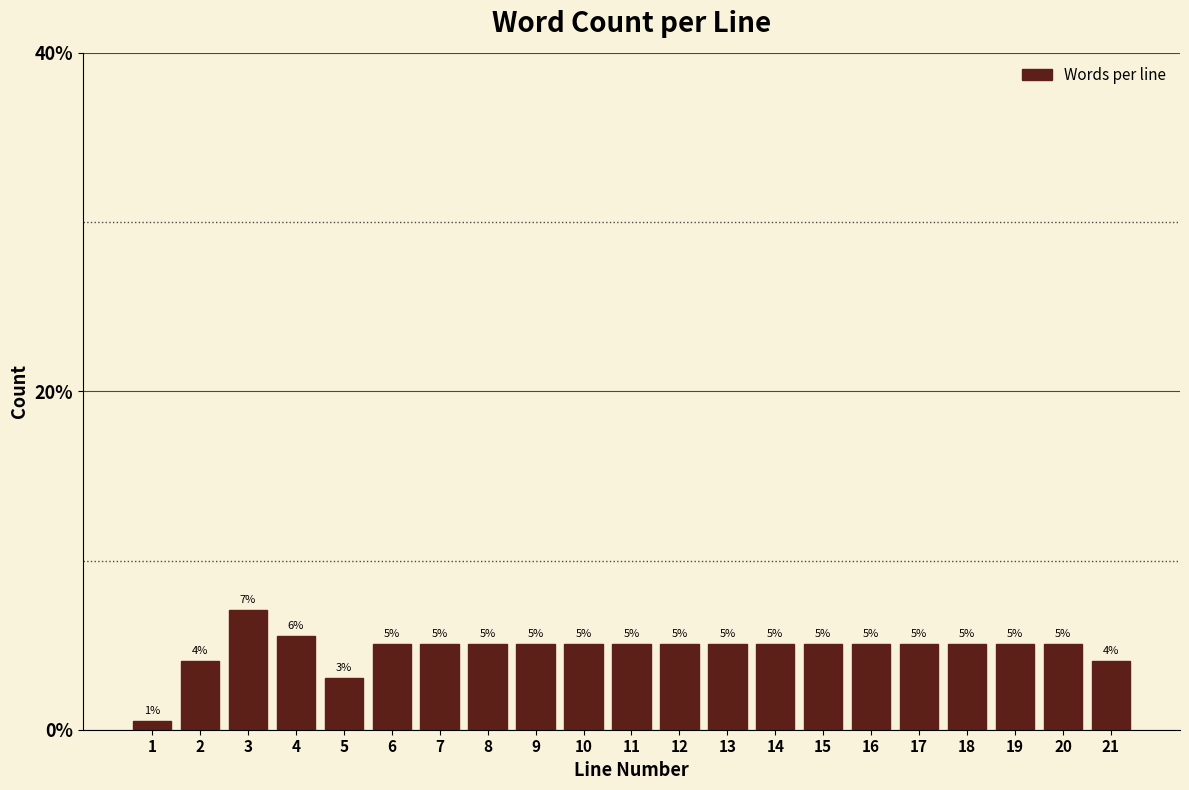

True or false: the data shows 1.5 at 8.

False